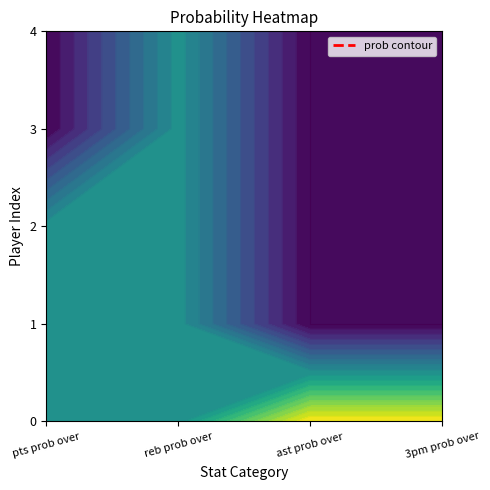

Rank the series at 1 from highest to lowest value.

0, 1, 2, 3, 4